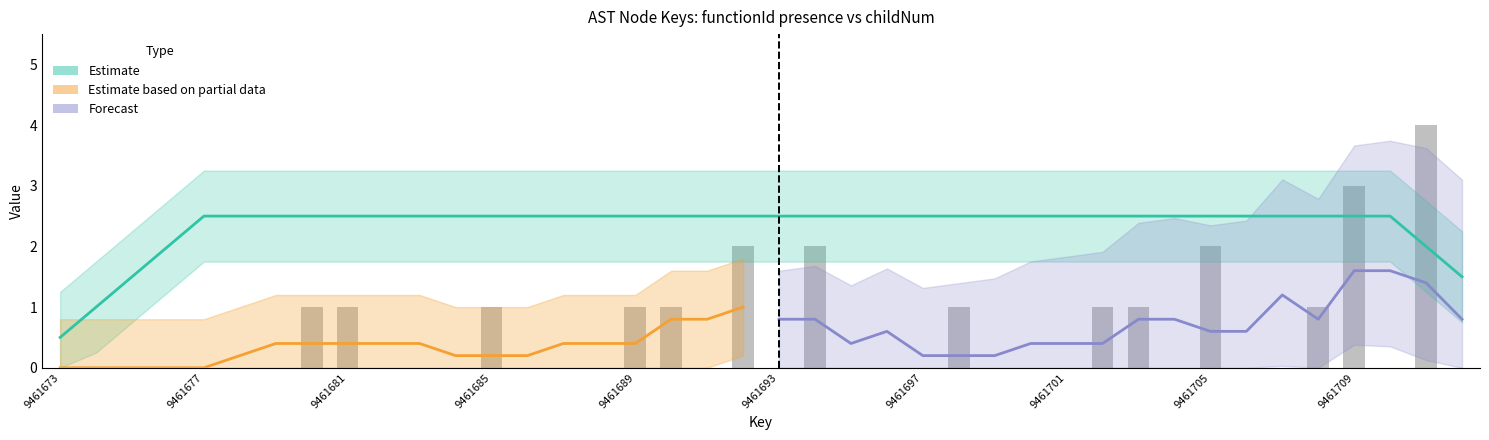

Which has a higher value, 9461707 or 9461711?

9461711